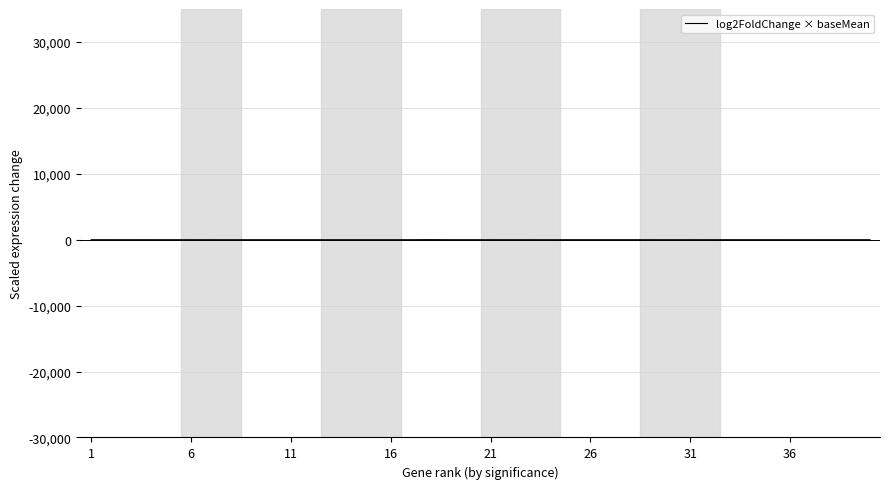

What is the greatest value displayed?

13.6